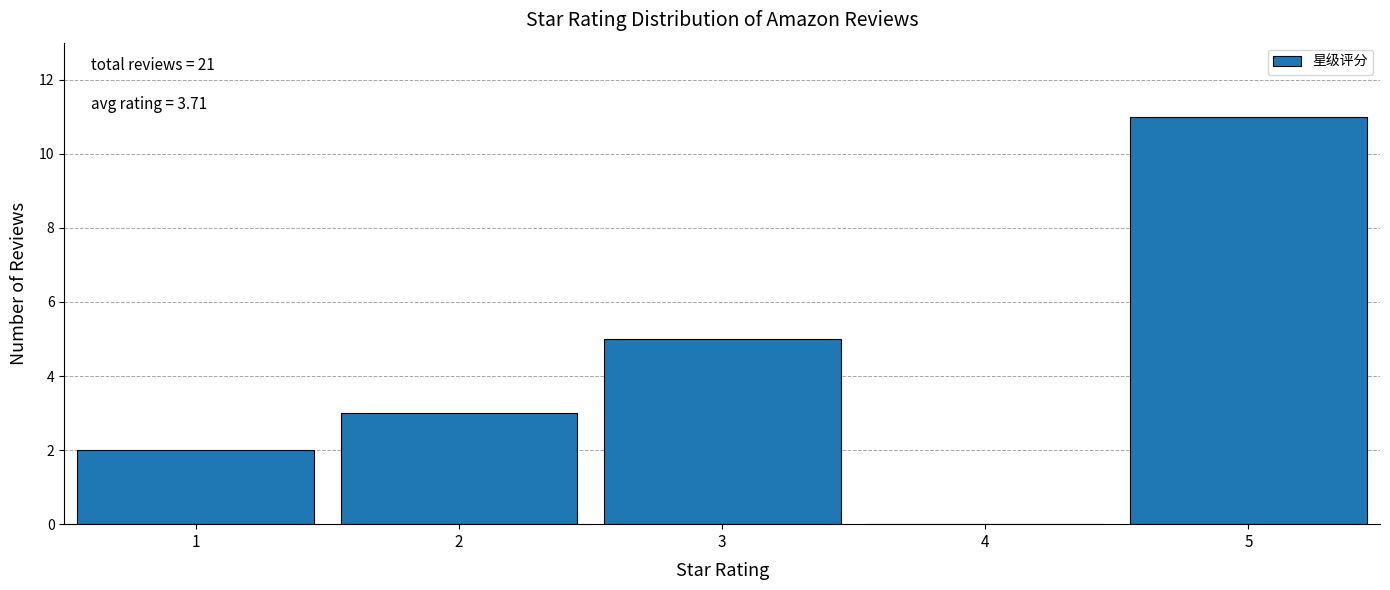

Over which range of the x-axis is the bar tallest?

4.5 to 5.5